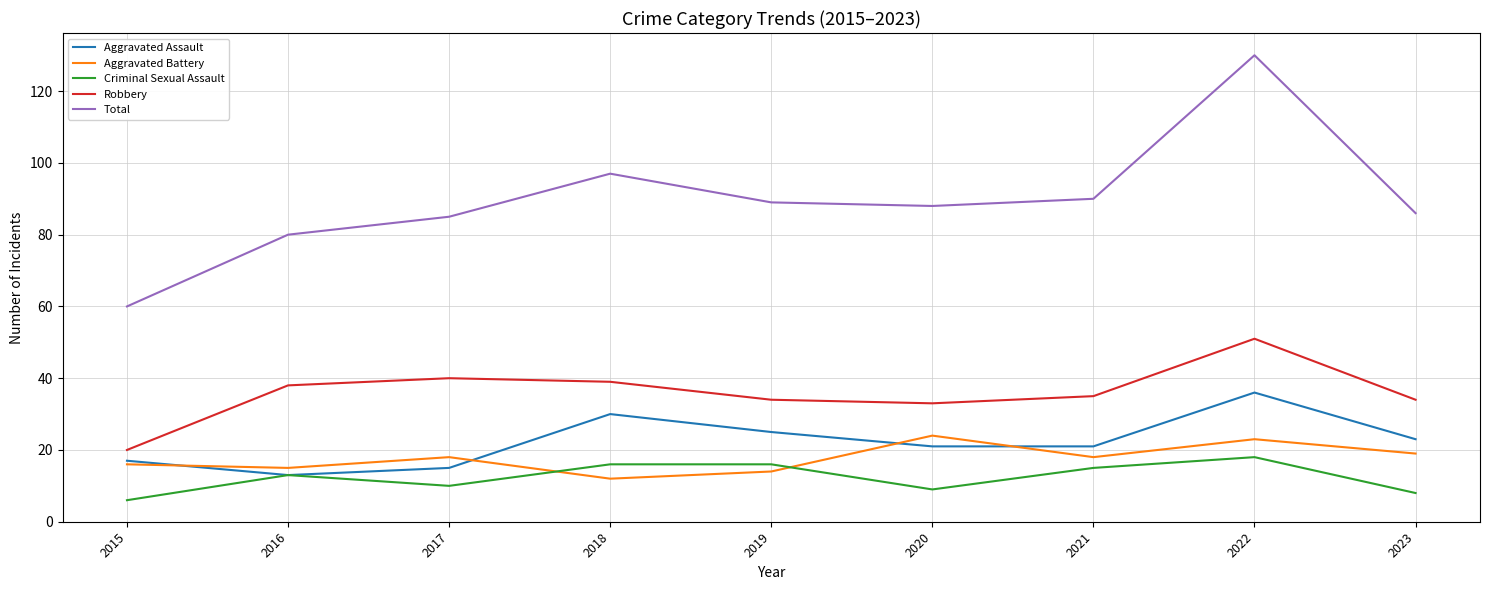

What is the difference between the maximum and minimum values in the Total series?

70